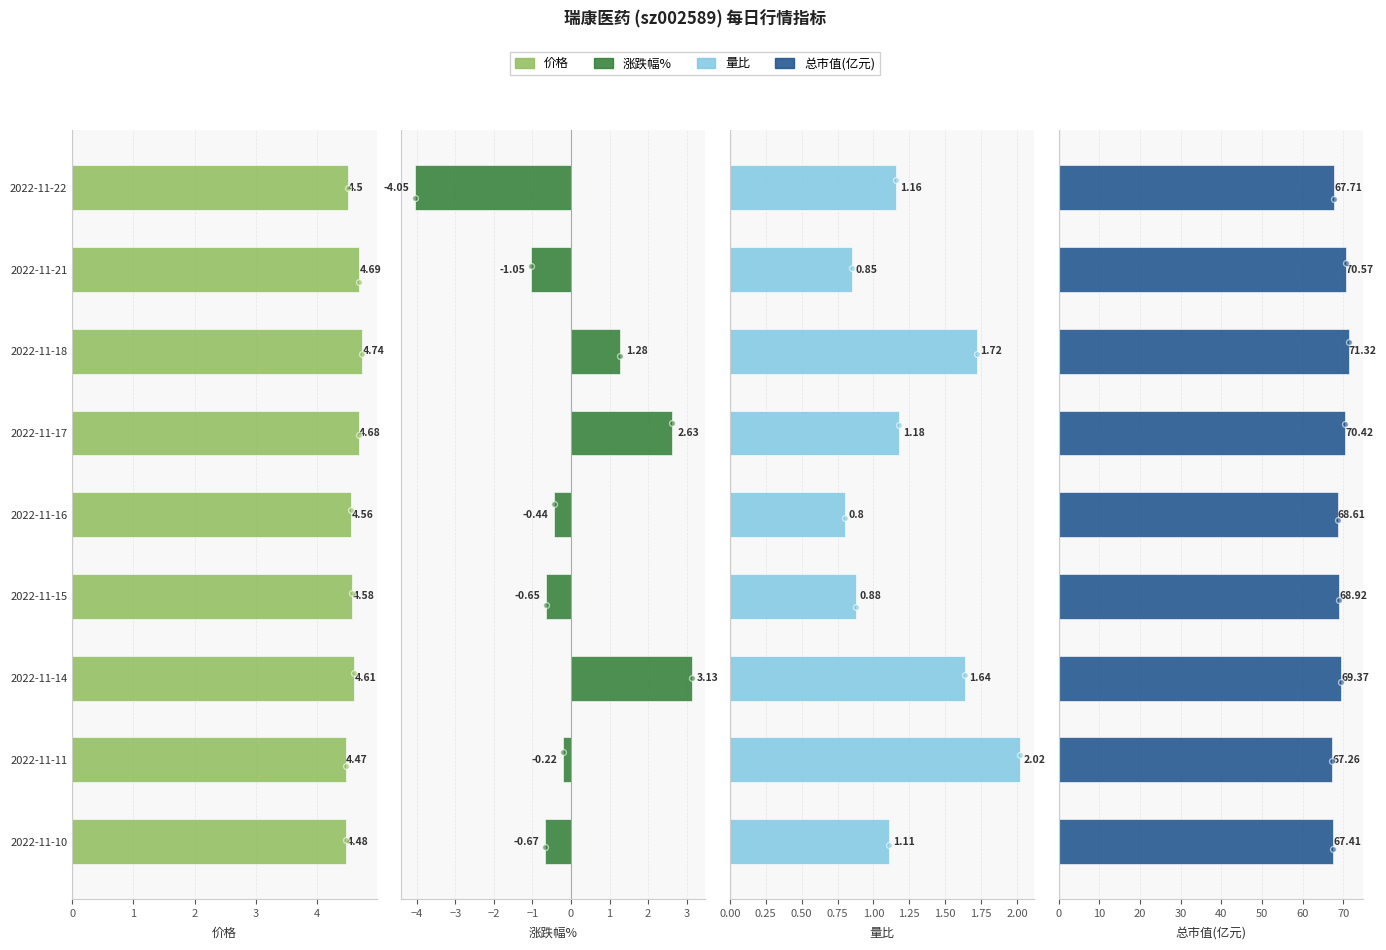

At how many categories does at least one series exceed 40?

9